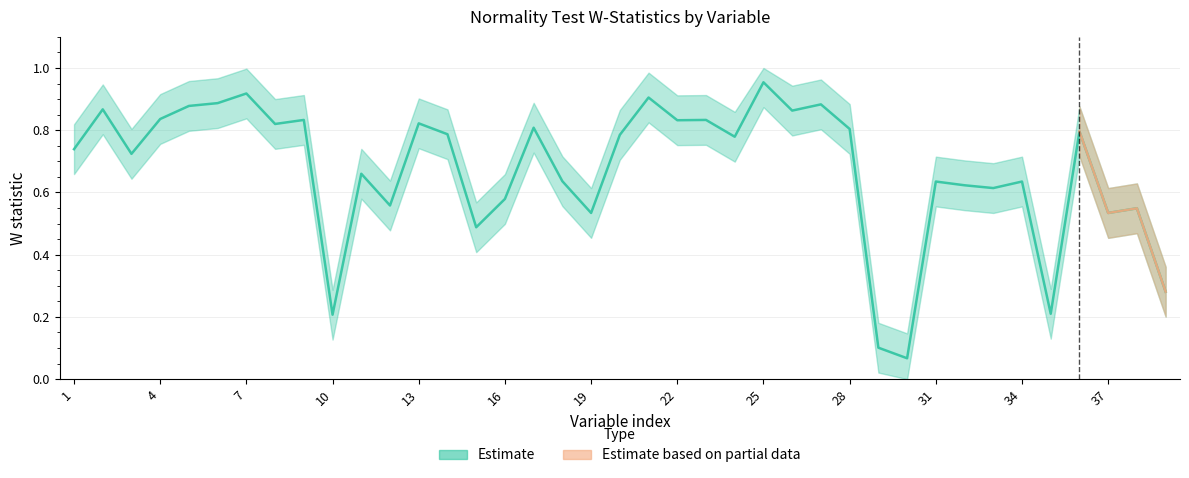

List the labels in order of value, largest first.

25, 7, 21, 6, 27, 5, 2, 26, 4, 9, 23, 22, 13, 8, 17, 28, 36, 14, 20, 24, 1, 3, 11, 18, 31, 34, 32, 33, 16, 12, 38, 19, 37, 15, 39, 35, 10, 29, 30